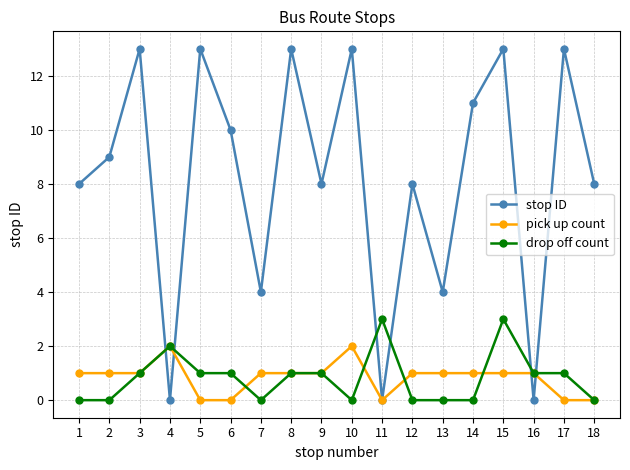

What is the greatest value displayed?

13